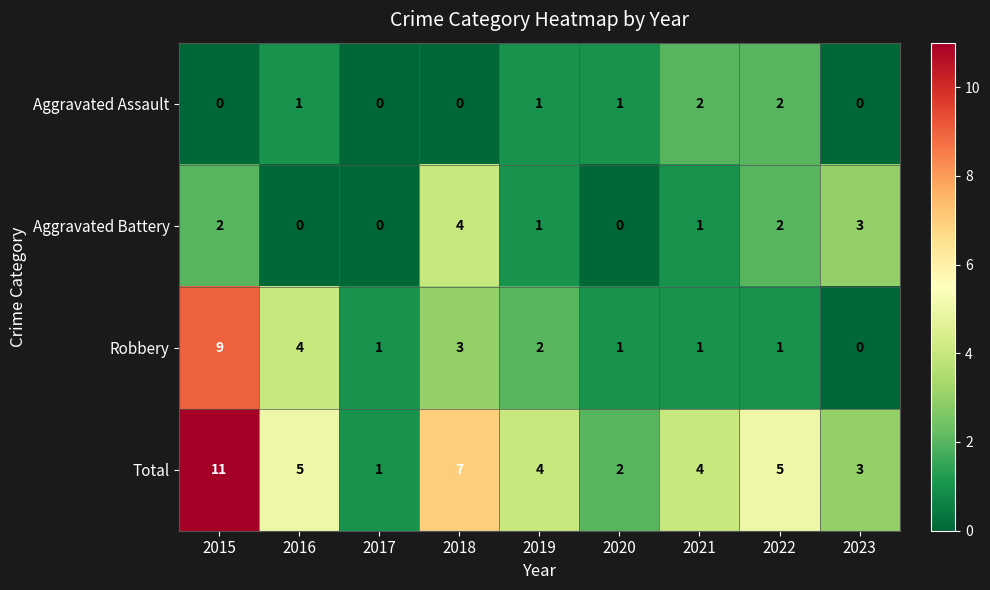

True or false: Robbery has a value of 2 at 2019.

True